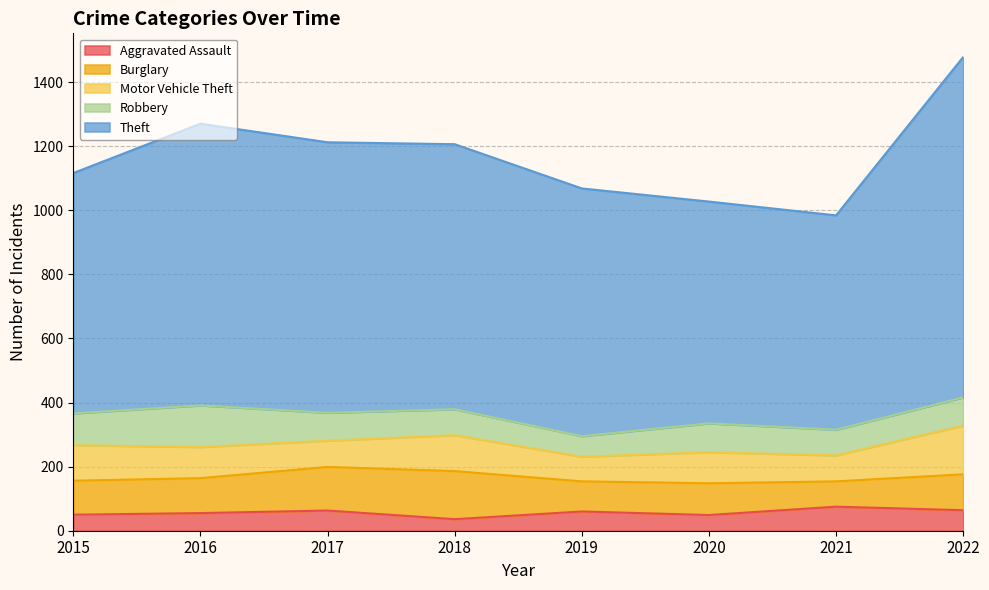

What is the difference between the Theft values at 2022 and 2020?

370